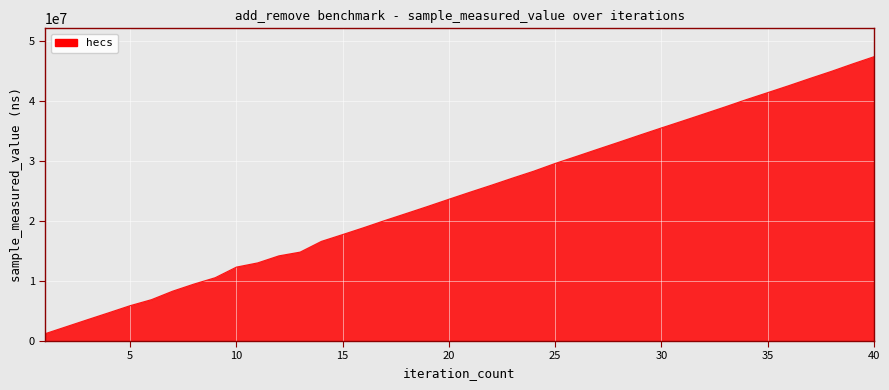

True or false: the data has more than 0 interior local peaks.

False